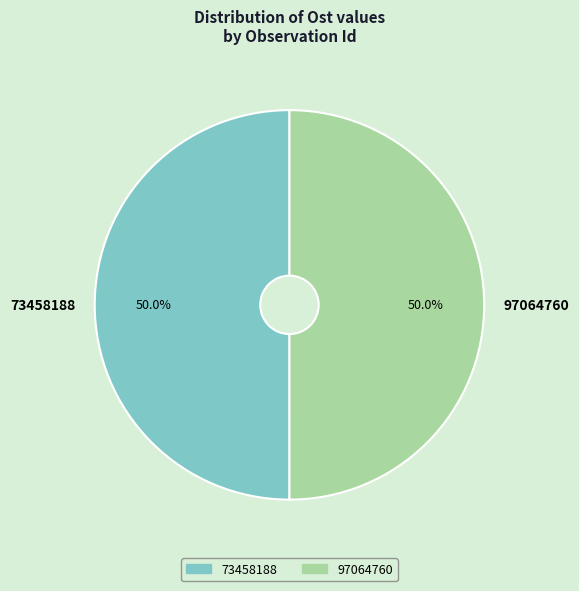

Do 97064760 and 73458188 together represent more than half of the pie?

Yes